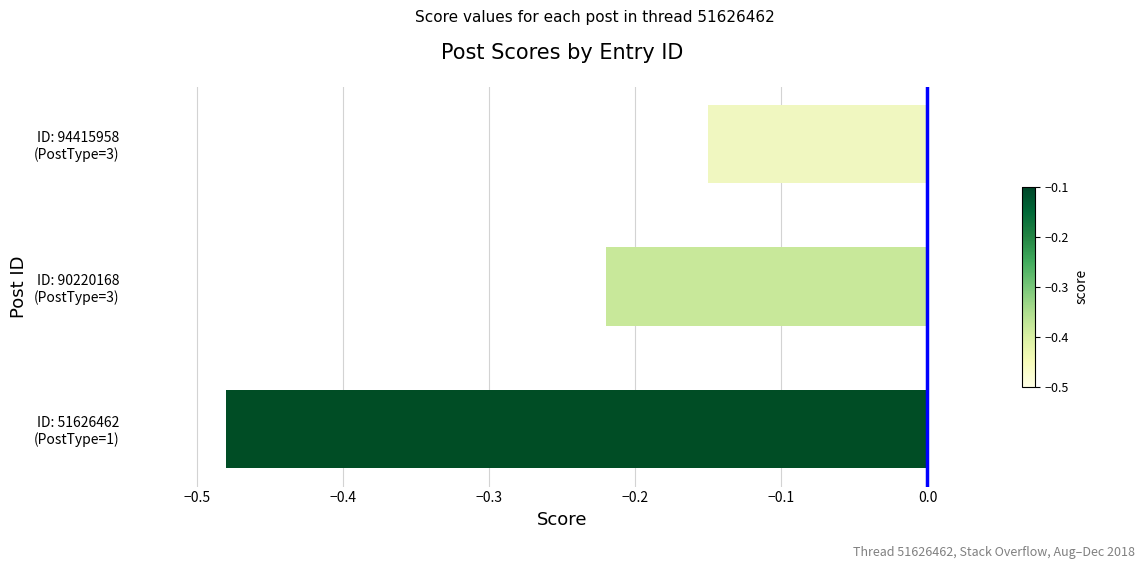

Where is the data nearest to the value 0?

ID: 94415958
(PostType=3)